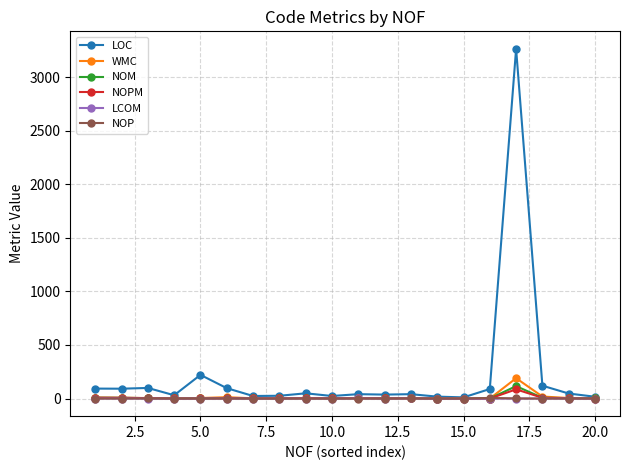

What is the maximum value shown in the chart?

3263.0